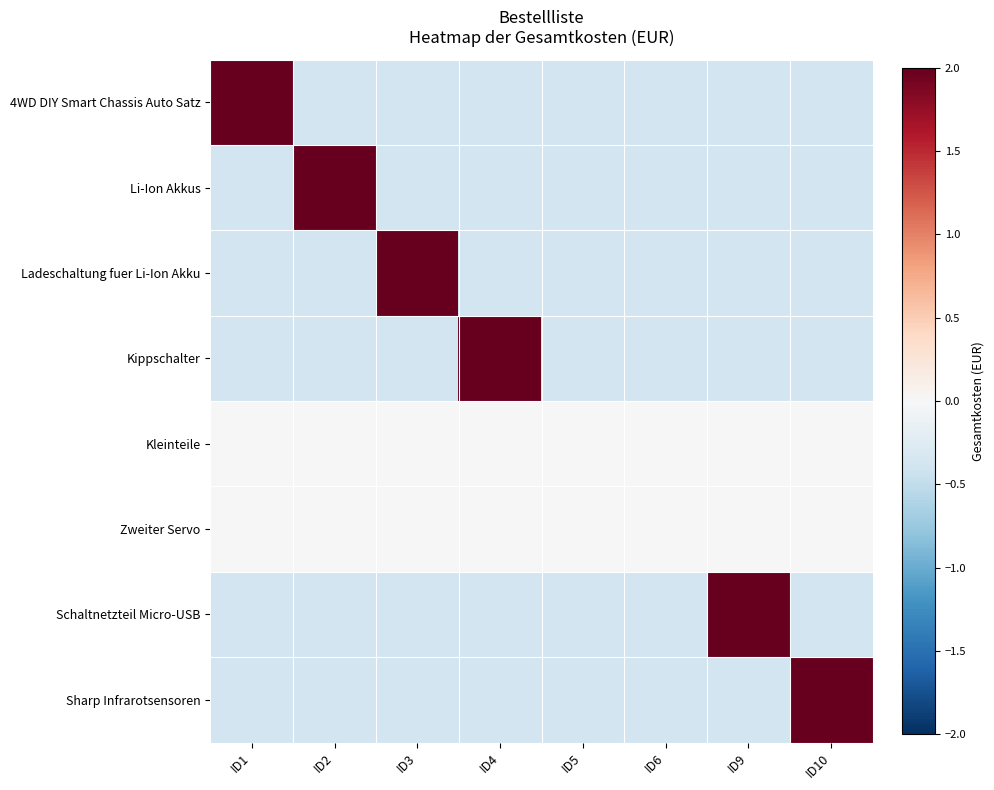

At which category is the sum across all series the highest?

ID3